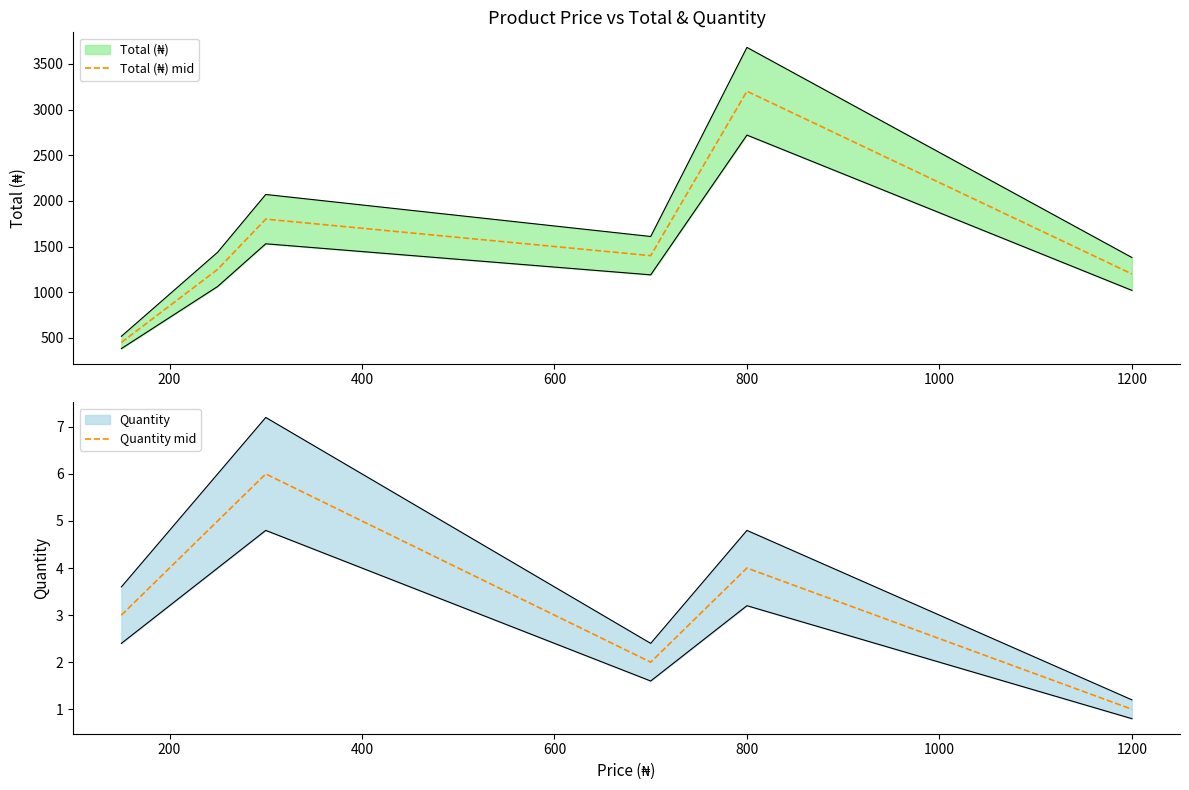

True or false: Quantity mid has a value of 1 at 1200.

True